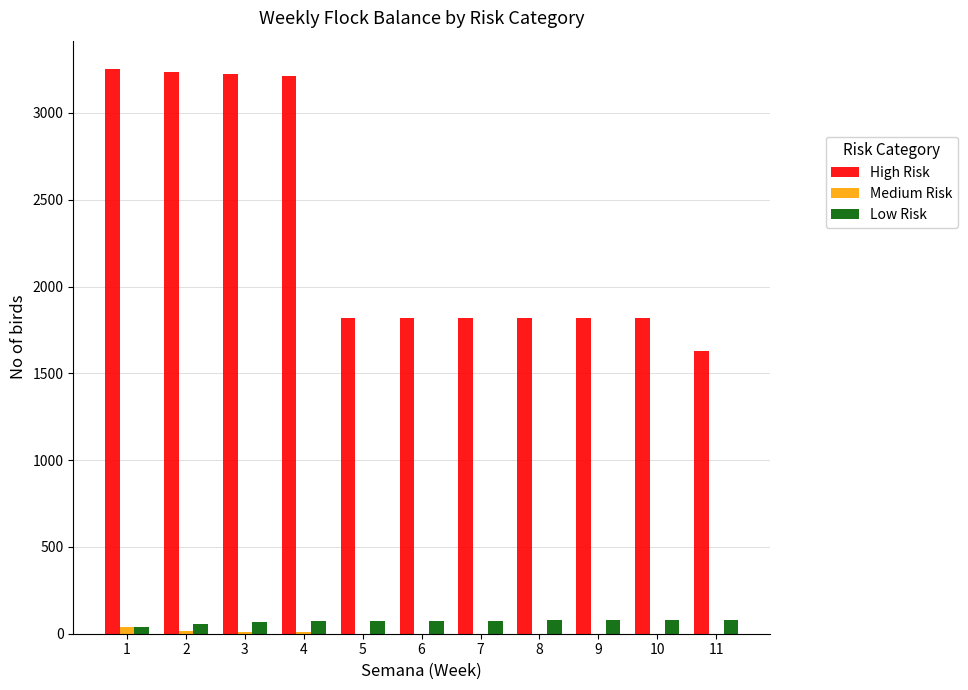

The value of High Risk at 3 is 3226. True or false?

True